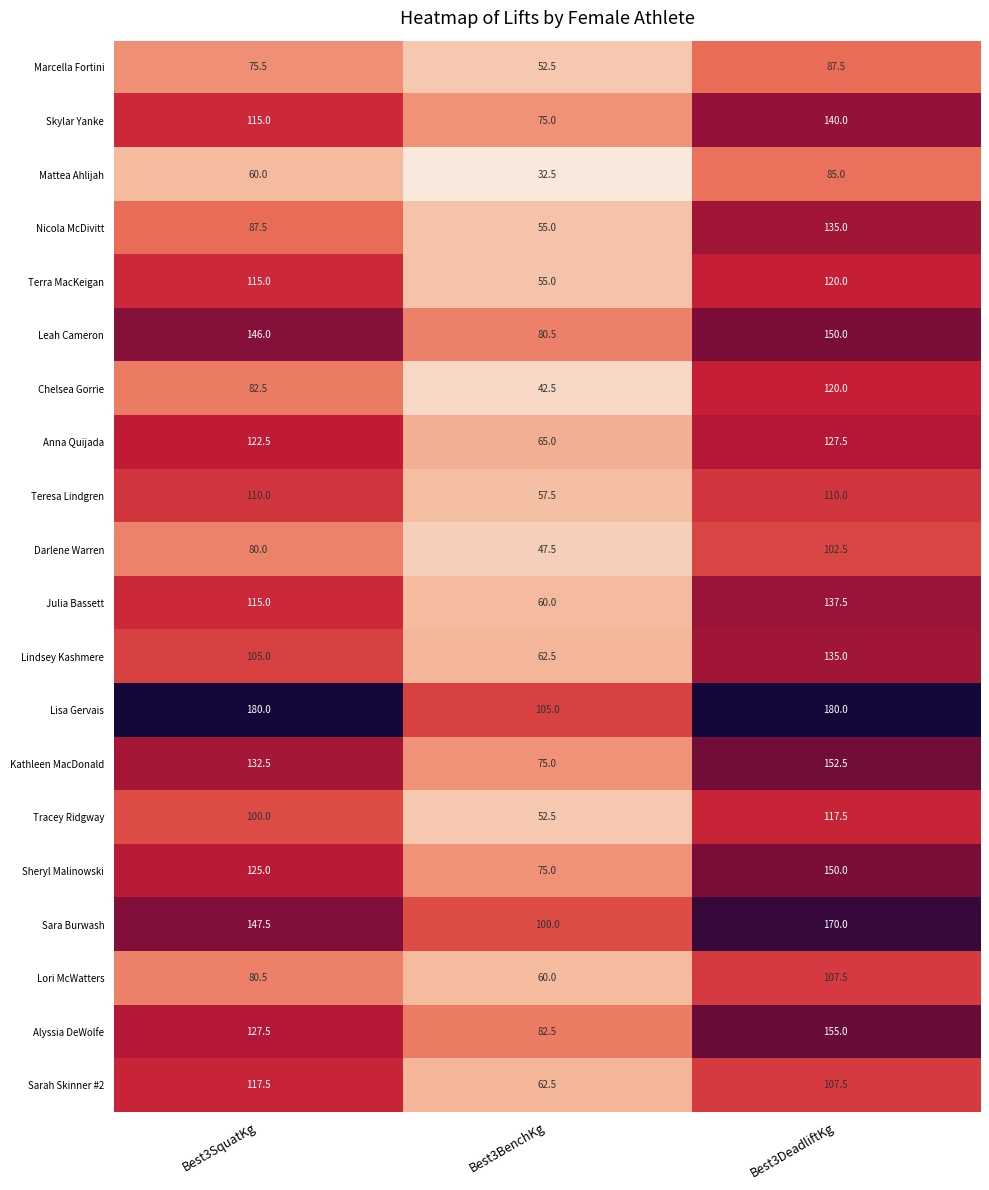

How many categories are shown in the chart?

3